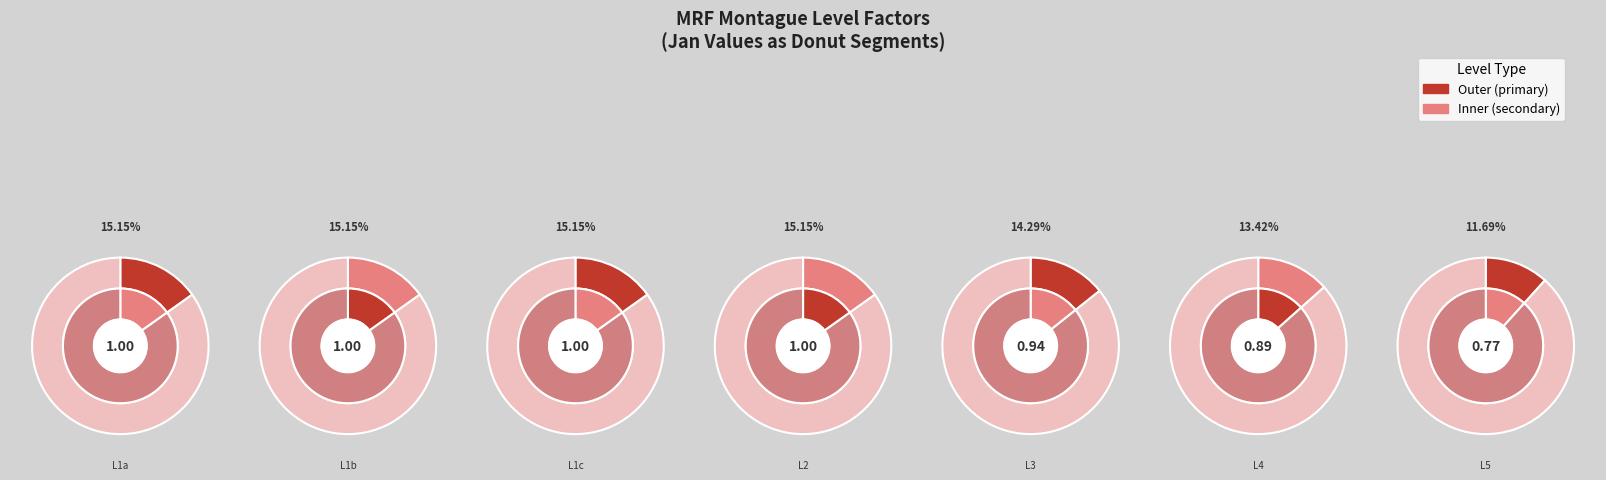

To the nearest percent, what is the combined percentage of level2_factor_mrf_montague and level1c_factor_mrf_montague?

30%